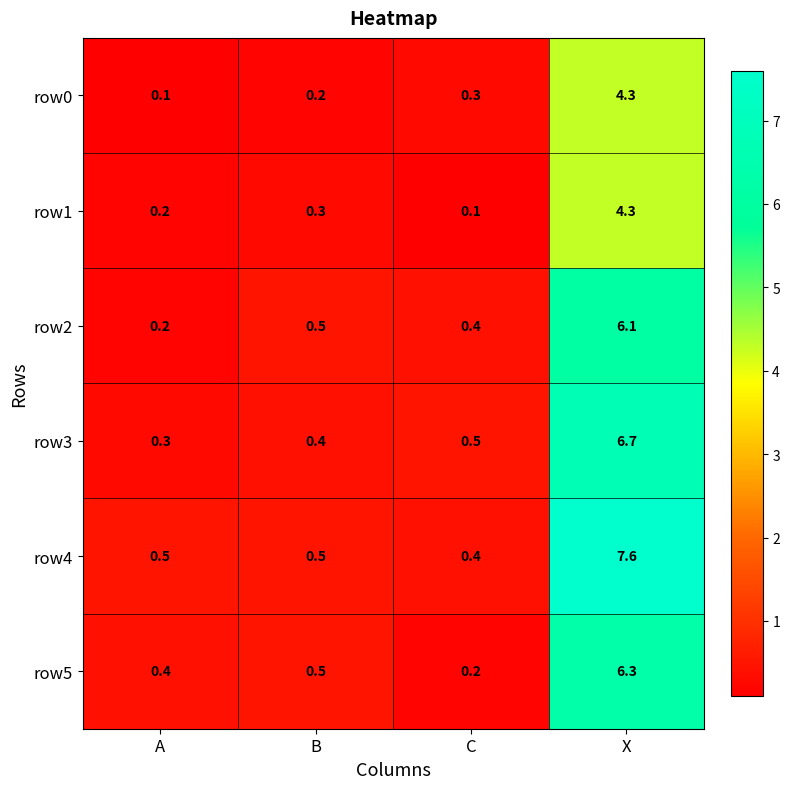

What is the total value across all series at A?

1.7